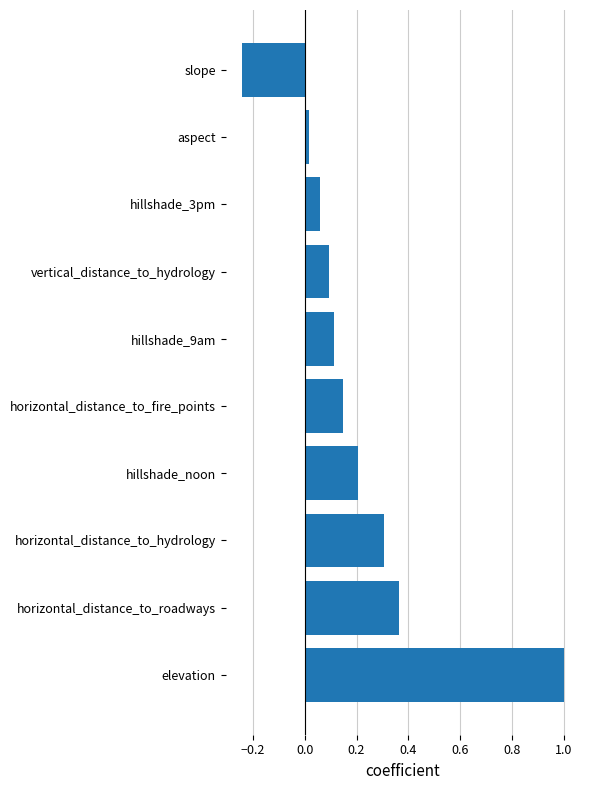

What is the greatest value displayed?

1.0